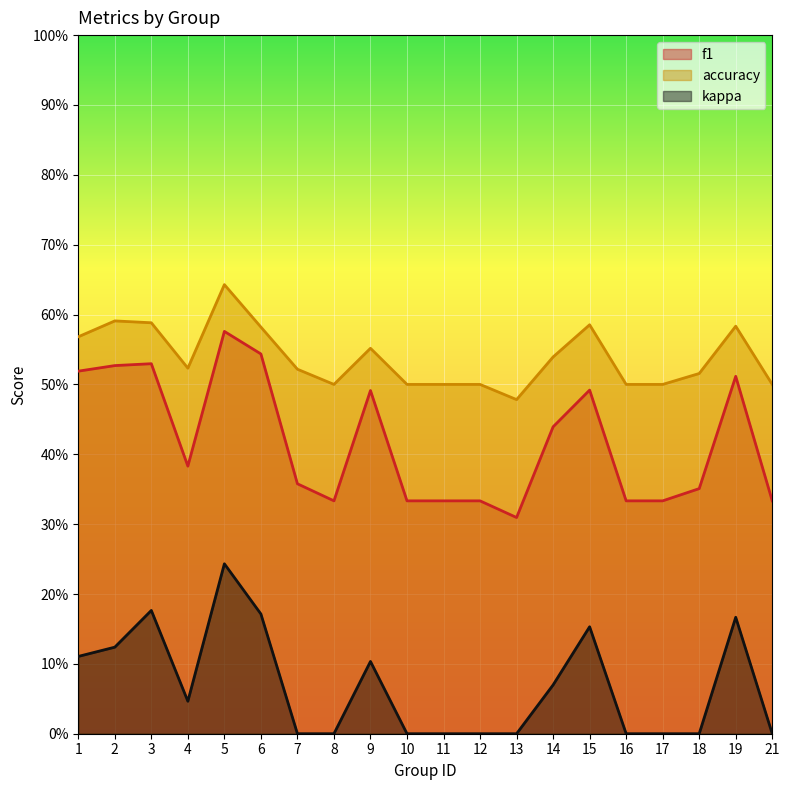

True or false: kappa and f1 intersect in this chart.

False